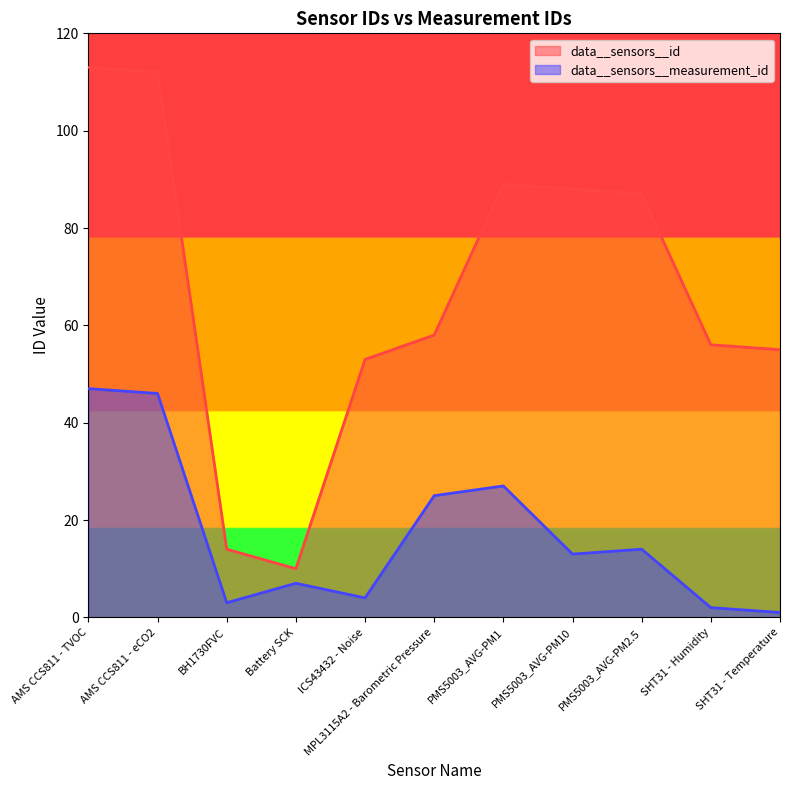

Where is the first local minimum for data__sensors__measurement_id?

BH1730FVC